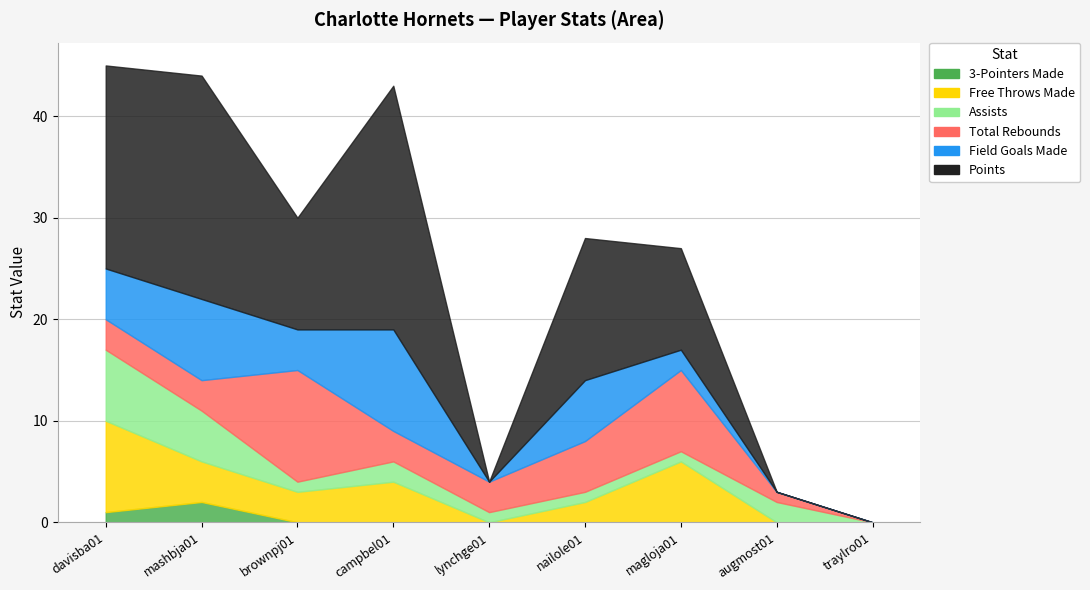

In PTS, how many points are lower than both neighbors (excluding endpoints)?

2